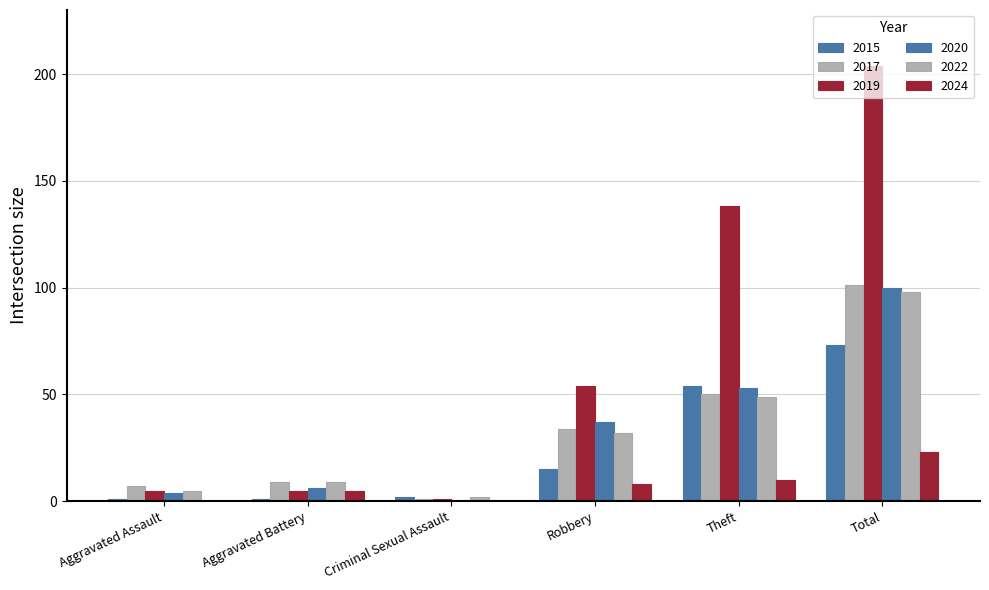

Reading left to right, list all the values displayed in this chart.

2015: 1	1	2	15	54	73
2017: 7	9	1	34	50	101
2019: 5	5	1	54	138	204
2020: 4	6	0	37	53	100
2022: 5	9	2	32	49	98
2024: 0	5	0	8	10	23